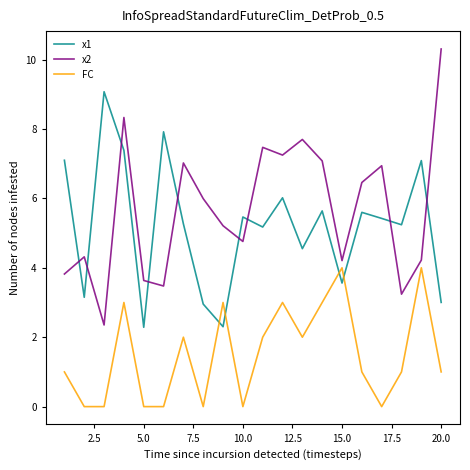

True or false: x1 and FC intersect in this chart.

True